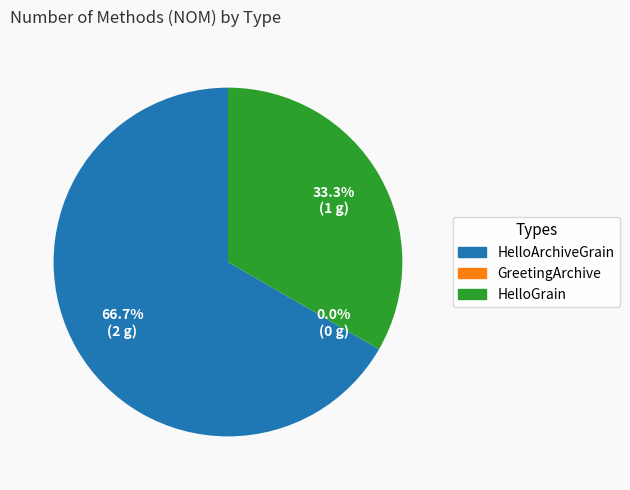

Which category has the smallest portion of the pie?

GreetingArchive